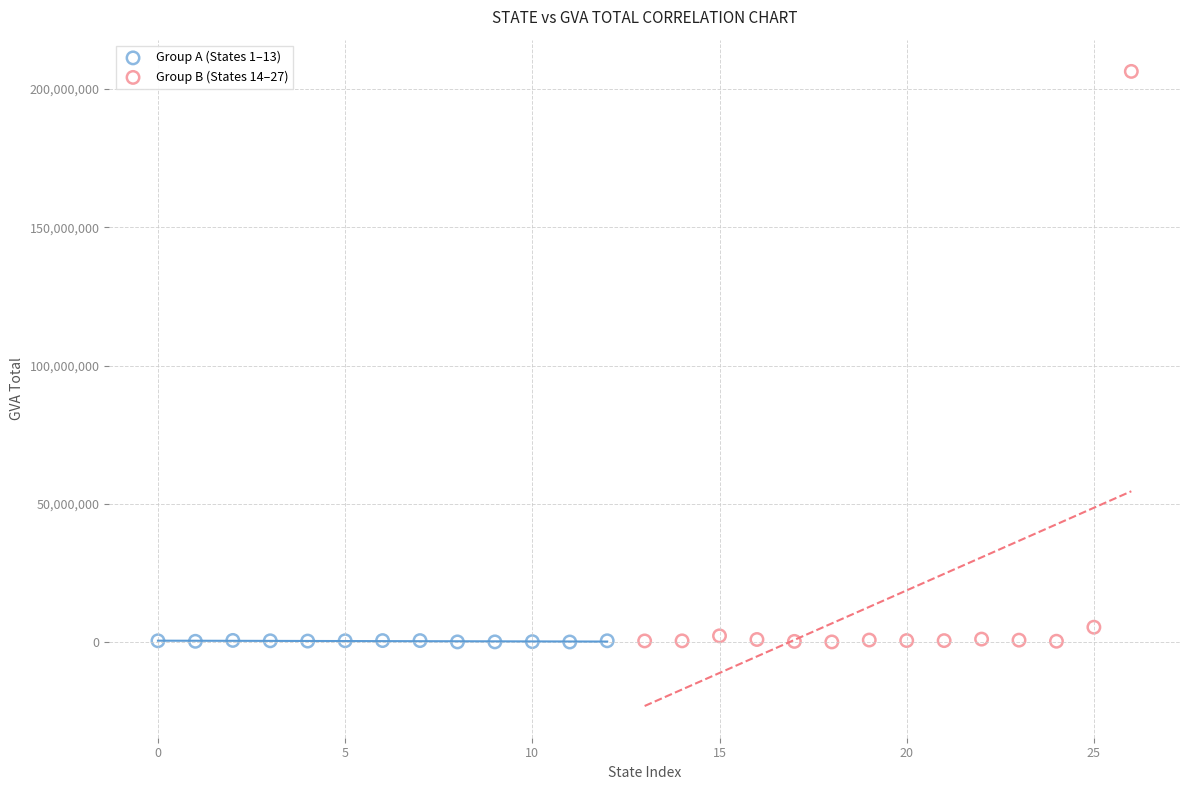

Which series has the largest Y range (max minus min)?

Group B (States 14–27)